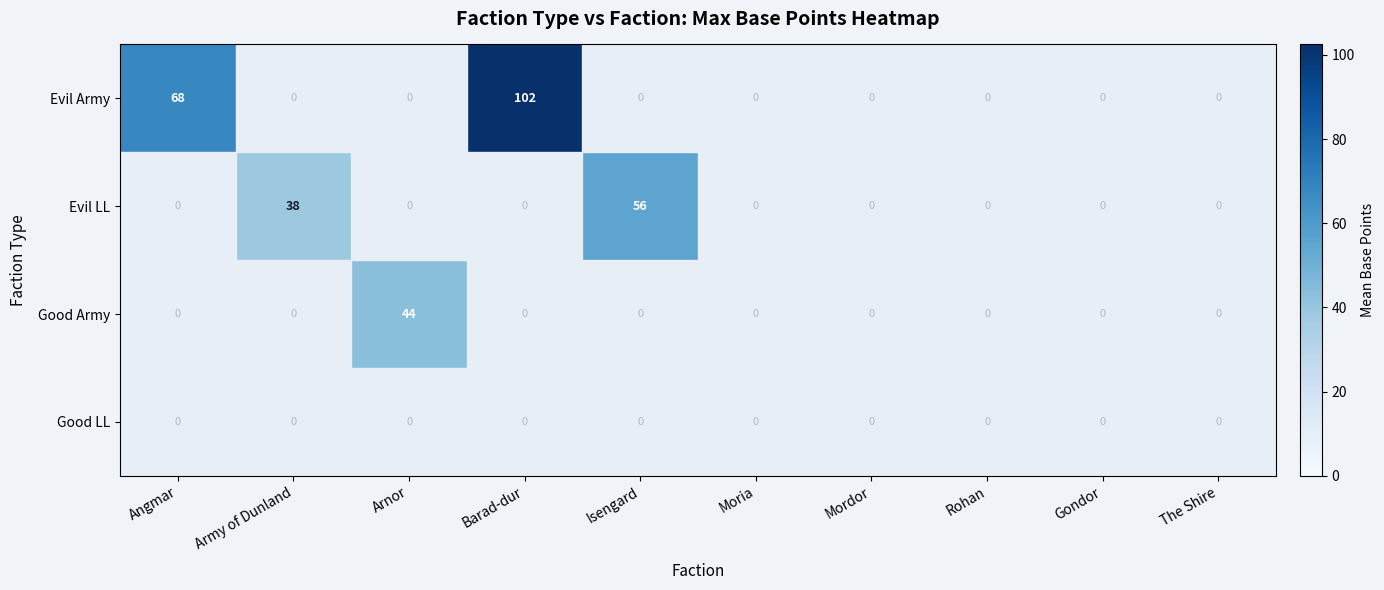

At which category does the chart reach its peak across all series?

Barad-dur